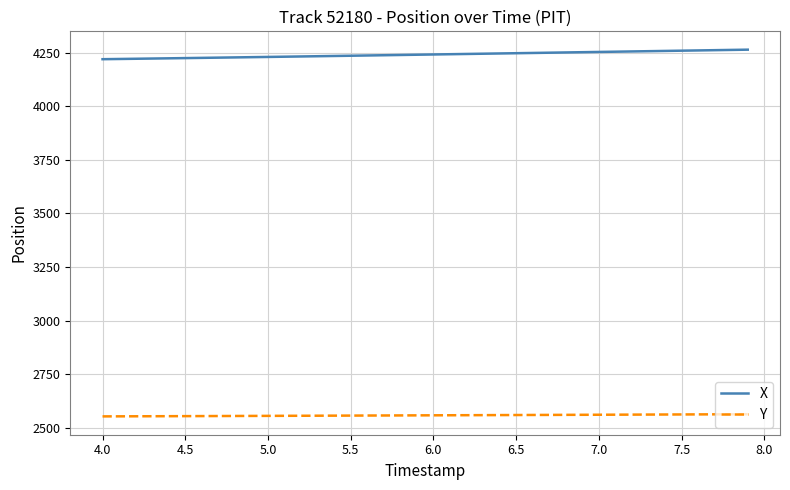

What is the difference between the maximum and second lowest values in the Y series?

9.8